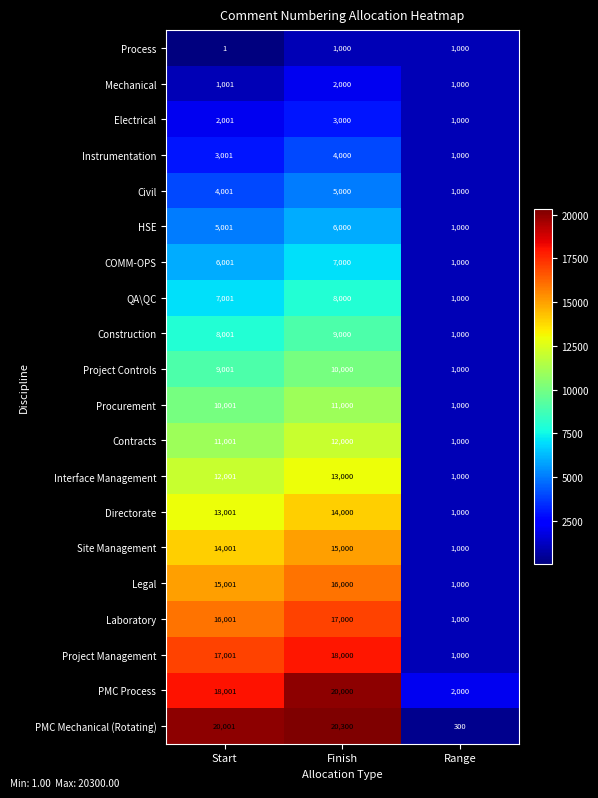

Is it true that Construction equals 8001 at Start?

True